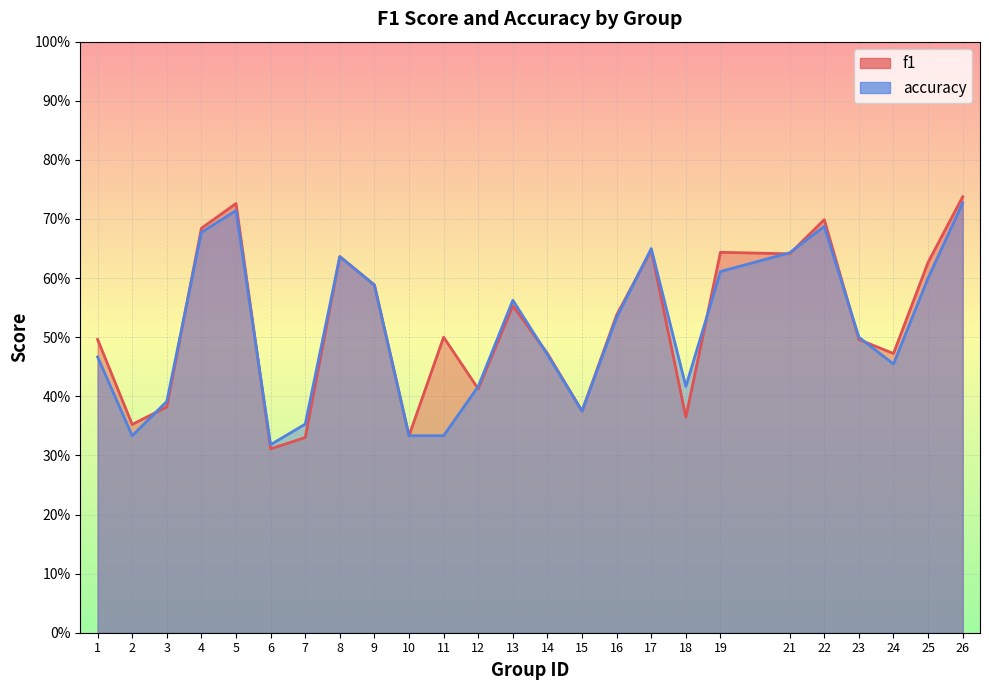

How many interior local peaks does the accuracy series have?

5